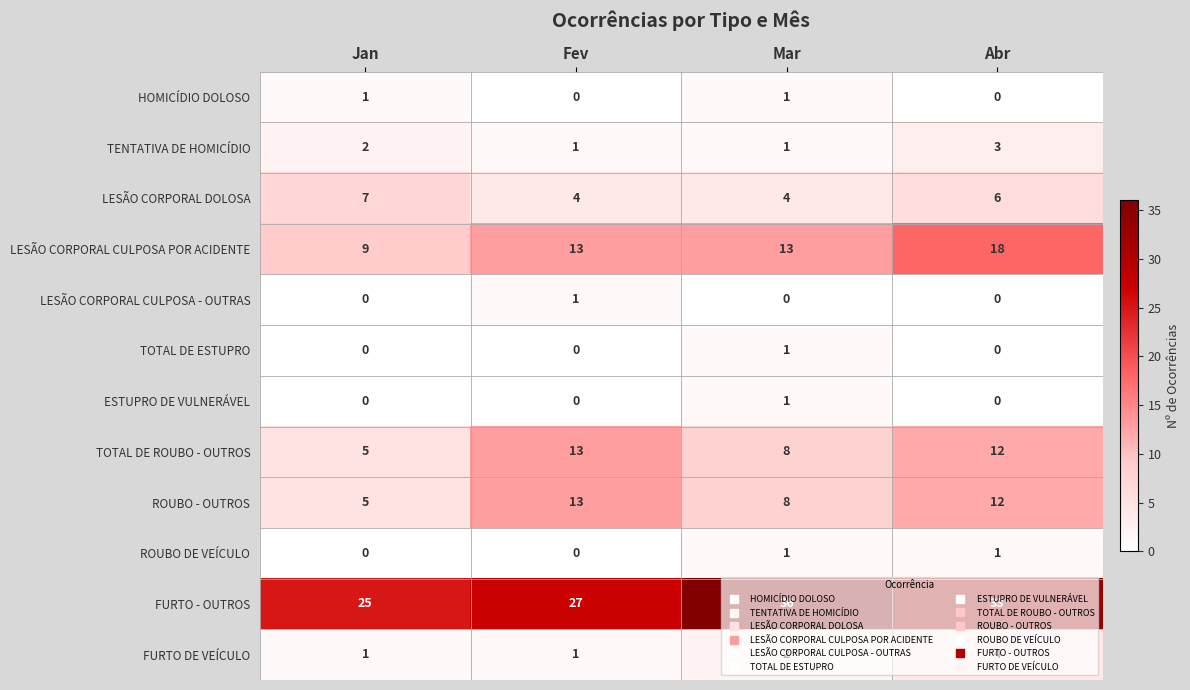

Count the LESÃO CORPORAL CULPOSA - OUTRAS values in the range 0 to 1.

4